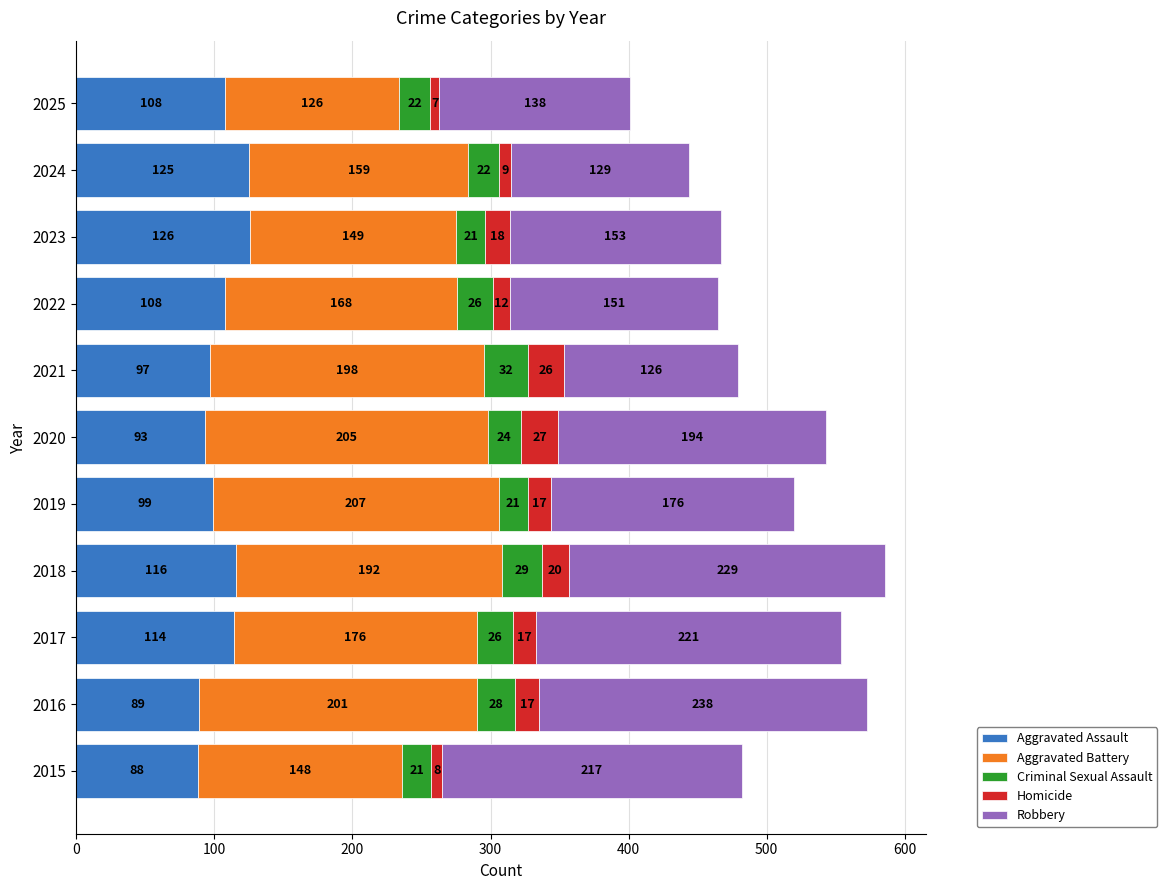

What is the minimum value for Aggravated Assault?

88